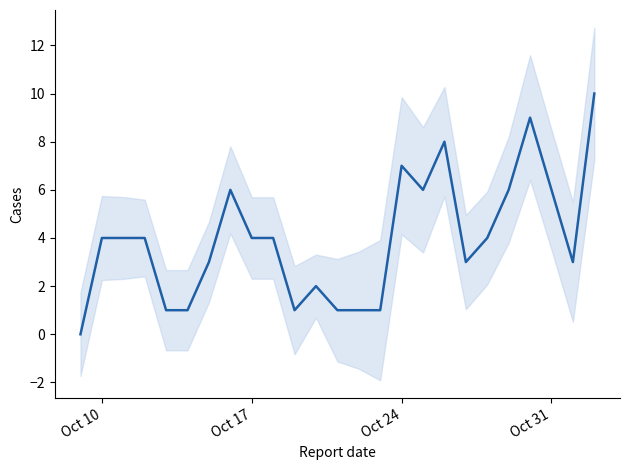

Reading left to right, what are all the values shown in this chart?

0	4	4	4	1	1	3	6	4	4	1	2	1	1	1	7	6	8	3	4	6	9	6	3	10